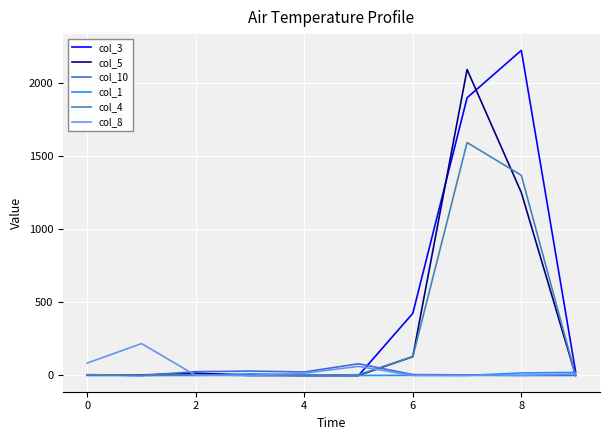

Which series has the largest total across all categories?

col_3